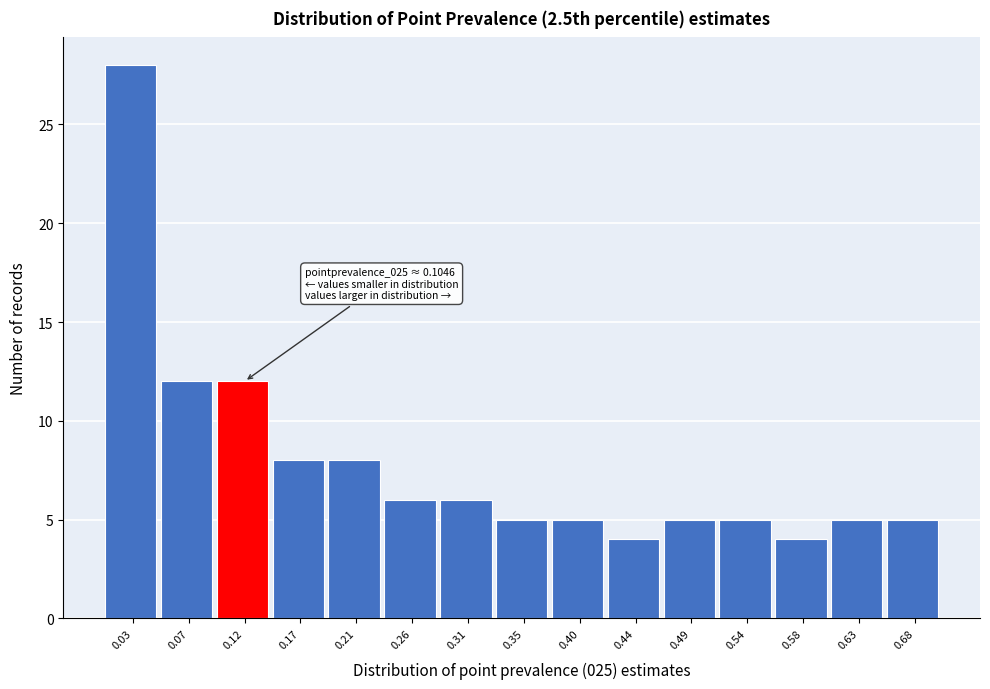

Which range on the x-axis has the tallest bar?

0.005 to 0.050